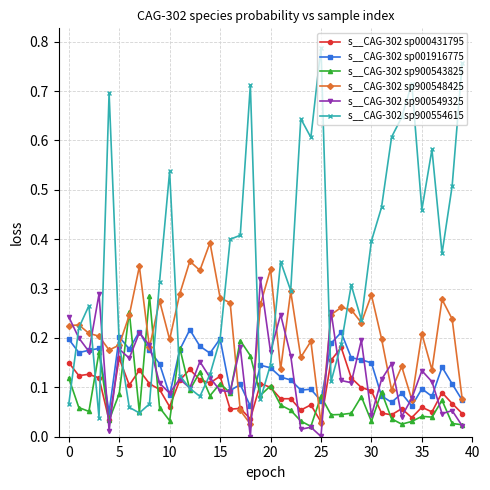

Which series has the largest range (max minus min)?

s__CAG-302 sp900554615